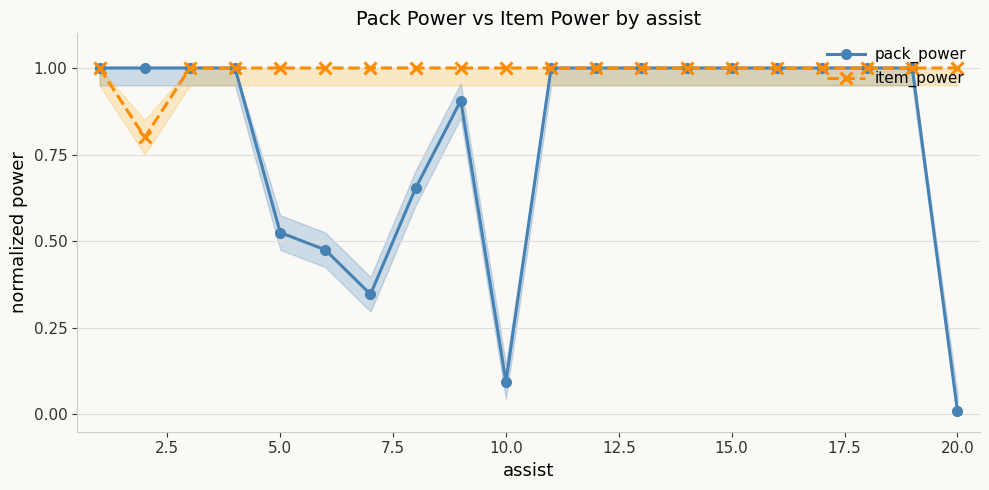

How many series are shown in this chart?

2